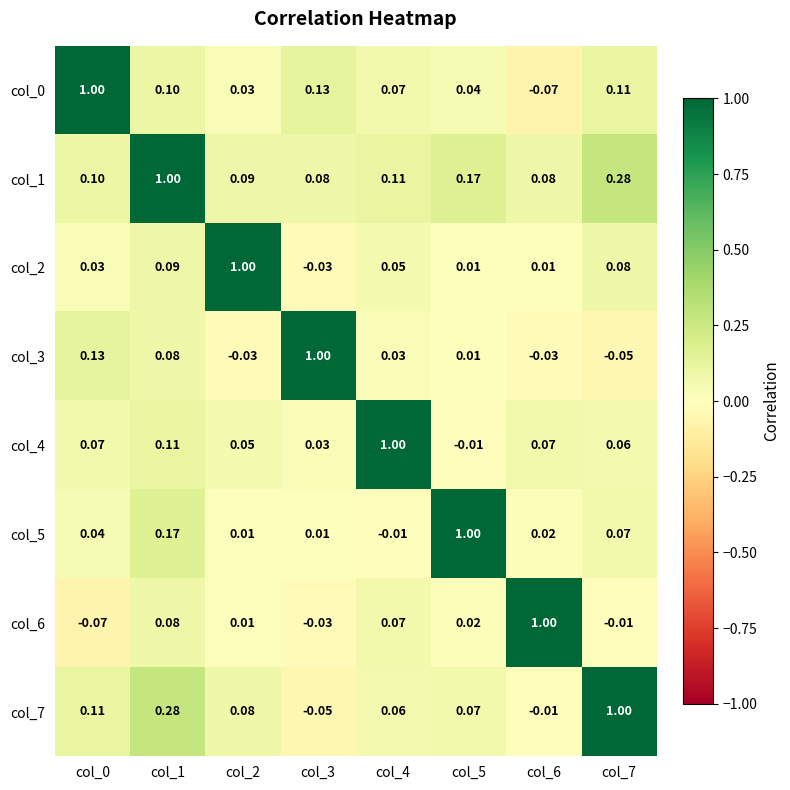

Is the value of col_7 at col_2 greater than the value of col_5 at col_5?

No